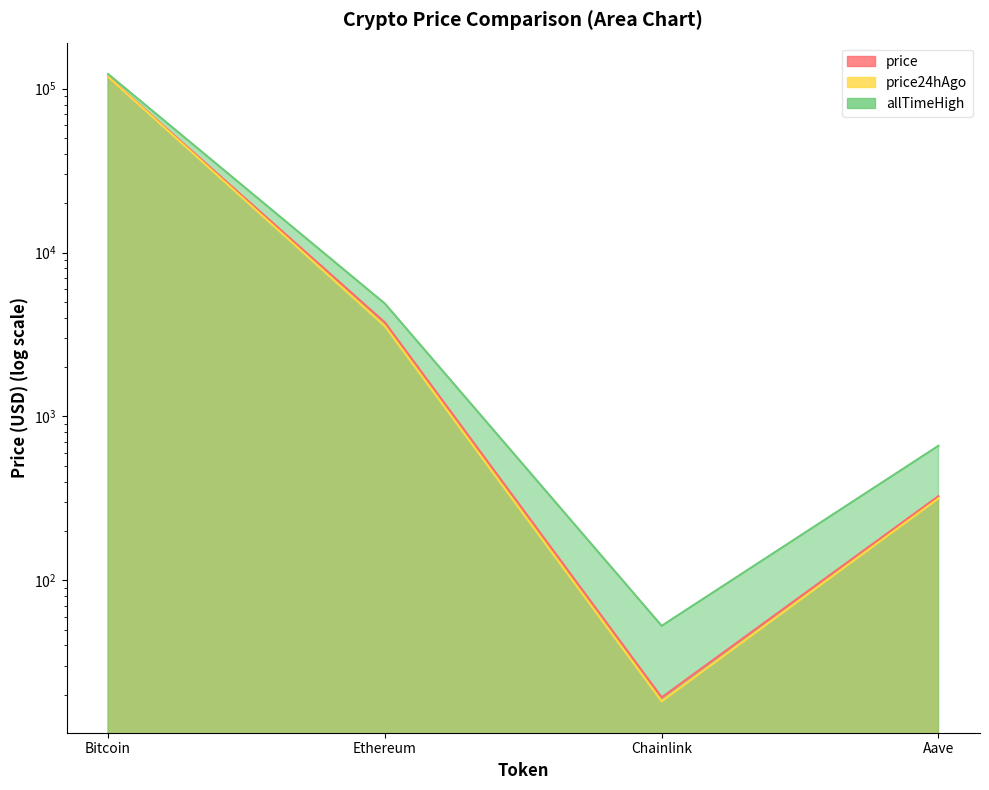

Does the chart have visible grid lines?

No